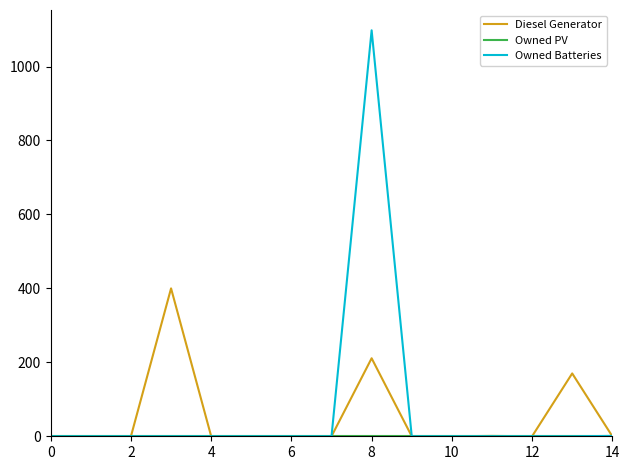

What is the sum of all Owned Batteries values?

1099